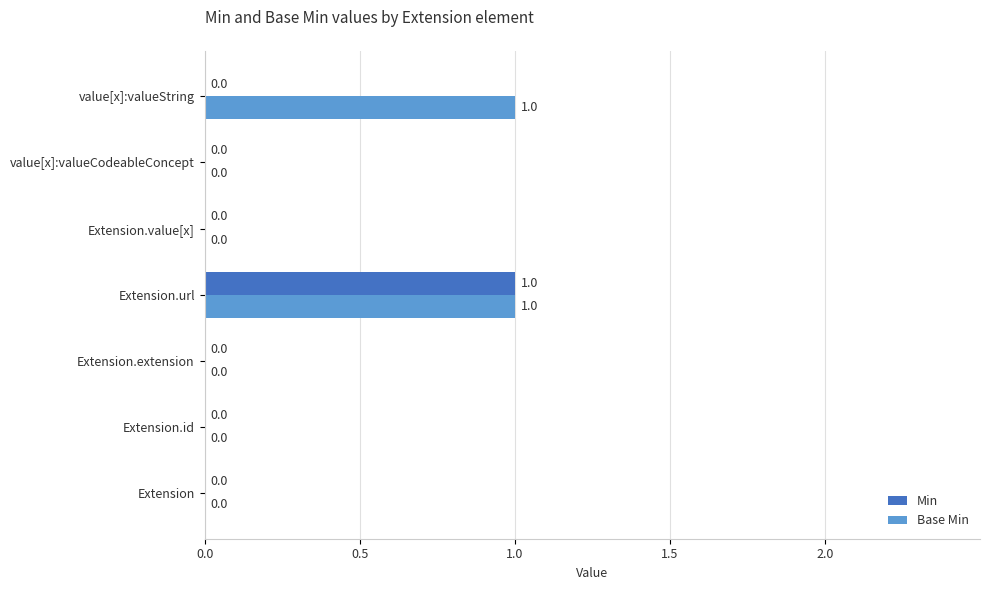

Between Extension.url and value[x]:valueString, which series saw the biggest shift?

Min